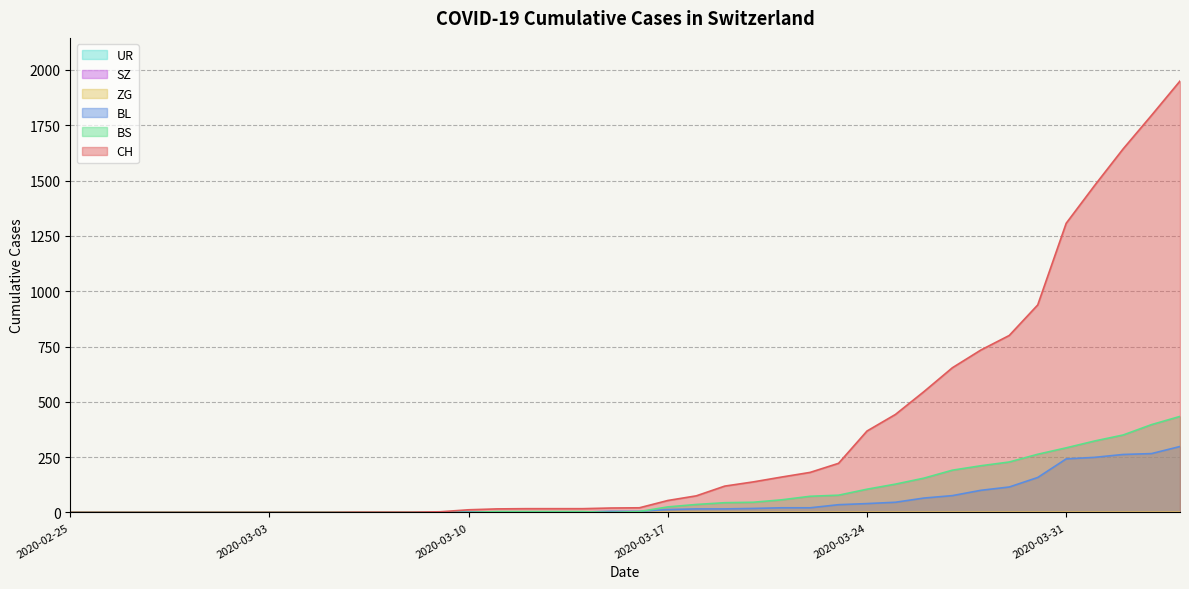

How many categories are shown in the chart?

40